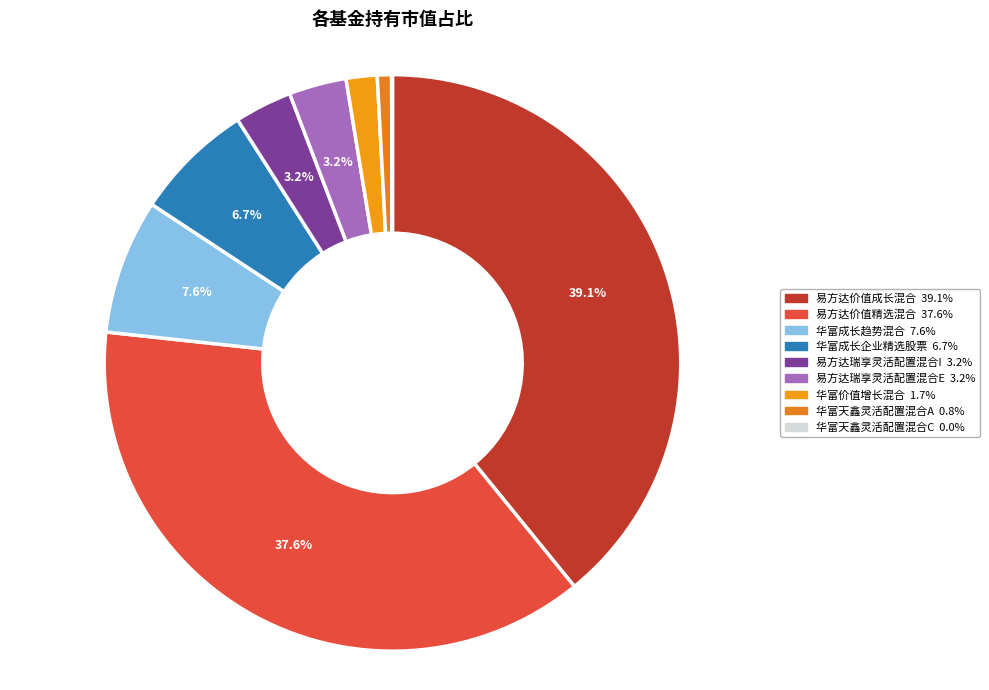

How many segments does this pie chart have?

9